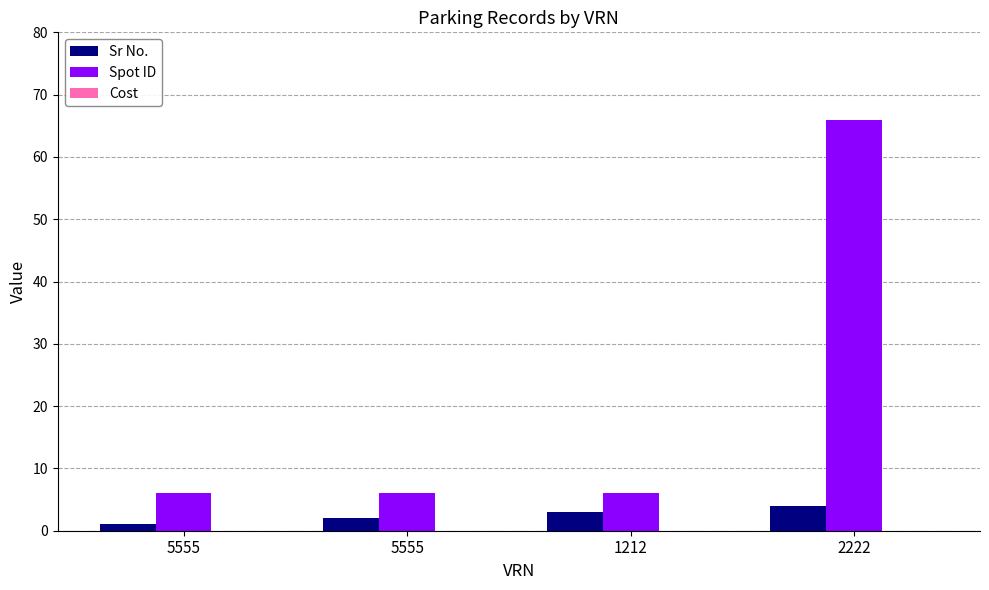

How many distinct data groups are displayed?

2